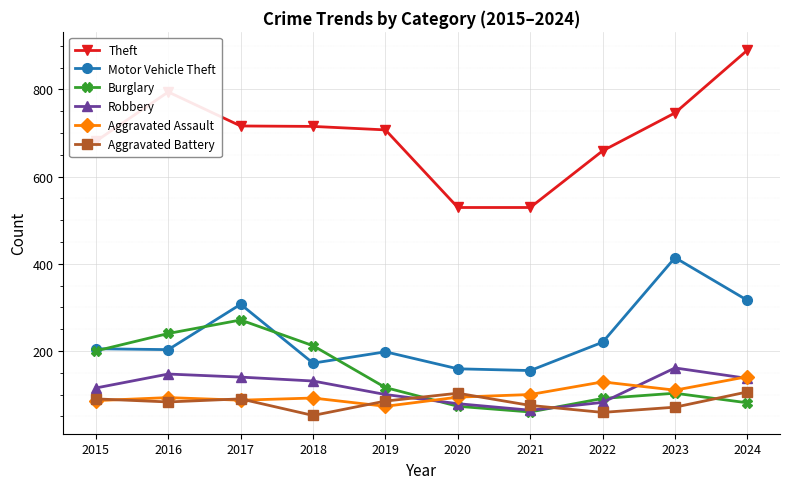

True or false: Aggravated Battery has more than 2 points higher than both neighbors.

False